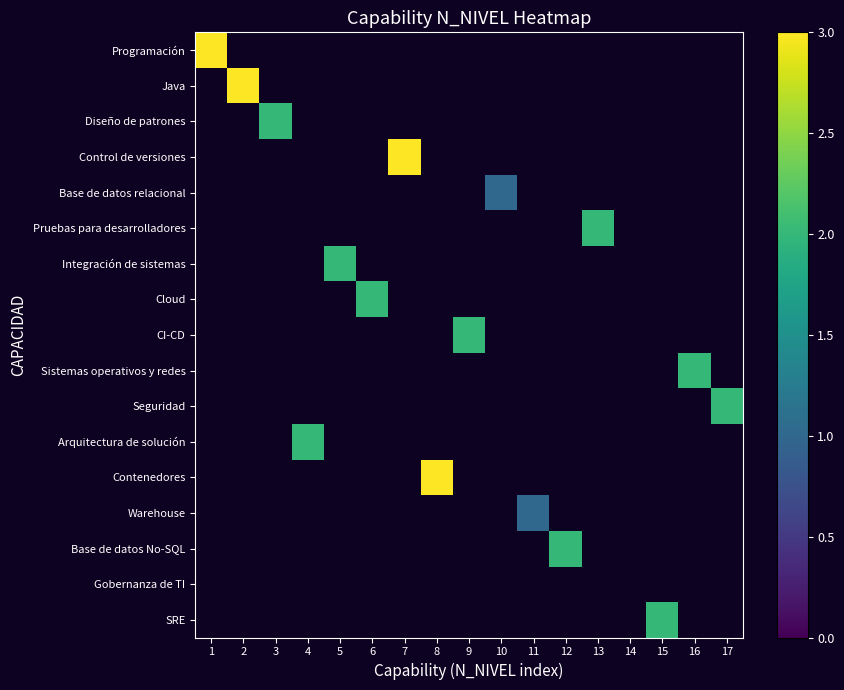

Rank the series at 5 from lowest to highest value.

Programación, Java, Diseño de patrones, Control de versiones, Base de datos relacional, Pruebas para desarrolladores, Integración de sistemas, Cloud, CI-CD, Sistemas operativos y redes, Seguridad, Arquitectura de solución, Contenedores, Warehouse, Base de datos No-SQL, Gobernanza de TI, SRE